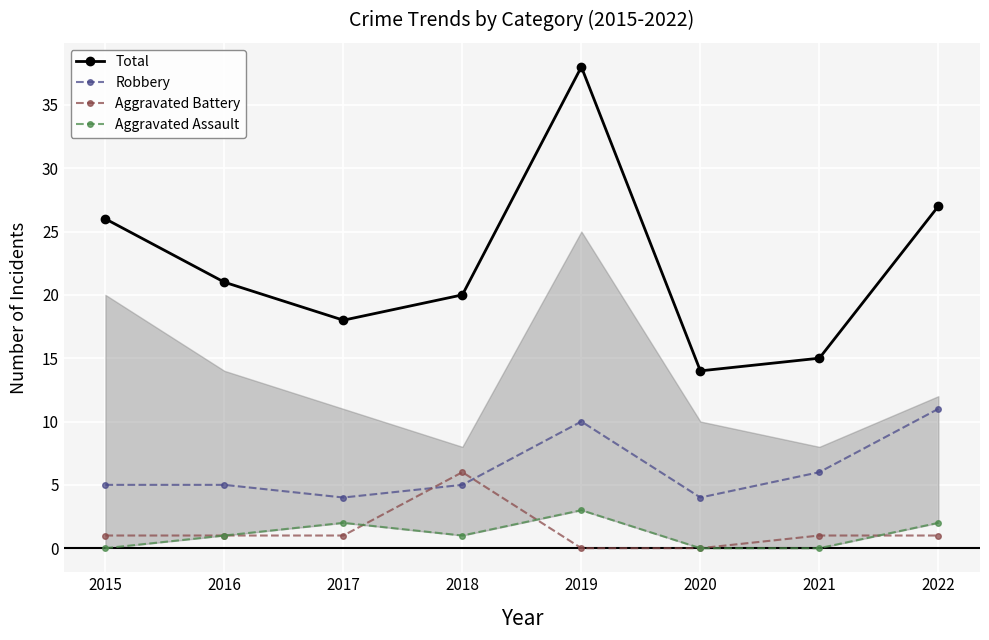

What is the approximate value of Robbery at 2015?

5